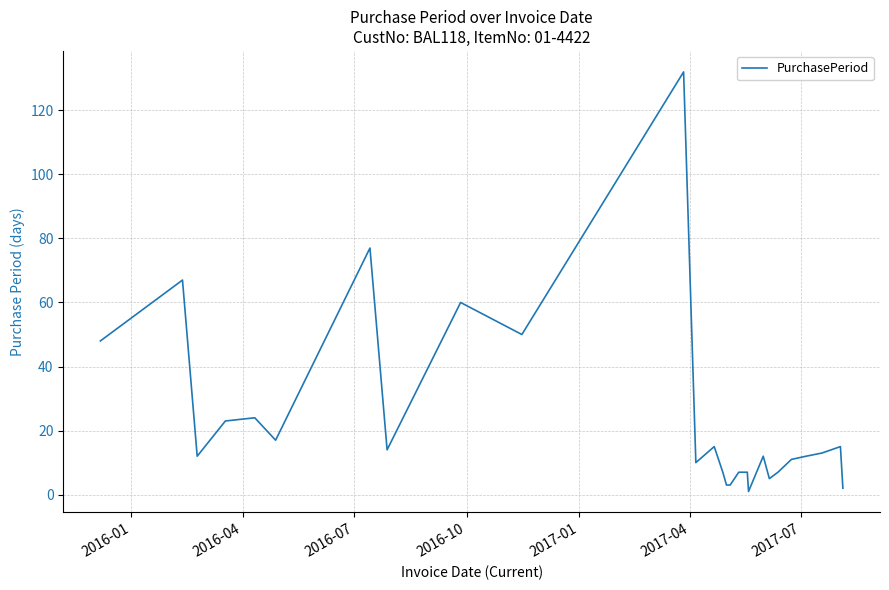

What is the difference between the maximum and minimum values?

131